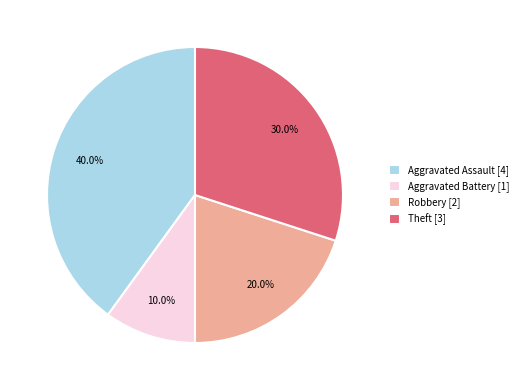

Rank the categories by value from highest to lowest.

Aggravated Assault, Theft, Robbery, Aggravated Battery